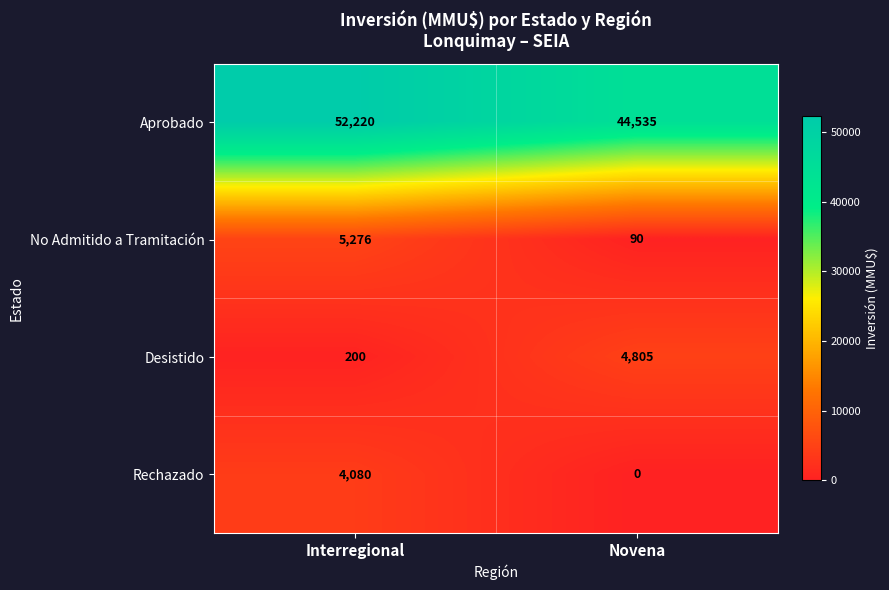

At Novena, list the series in order from largest to smallest.

Aprobado, Desistido, No Admitido a Tramitación, Rechazado